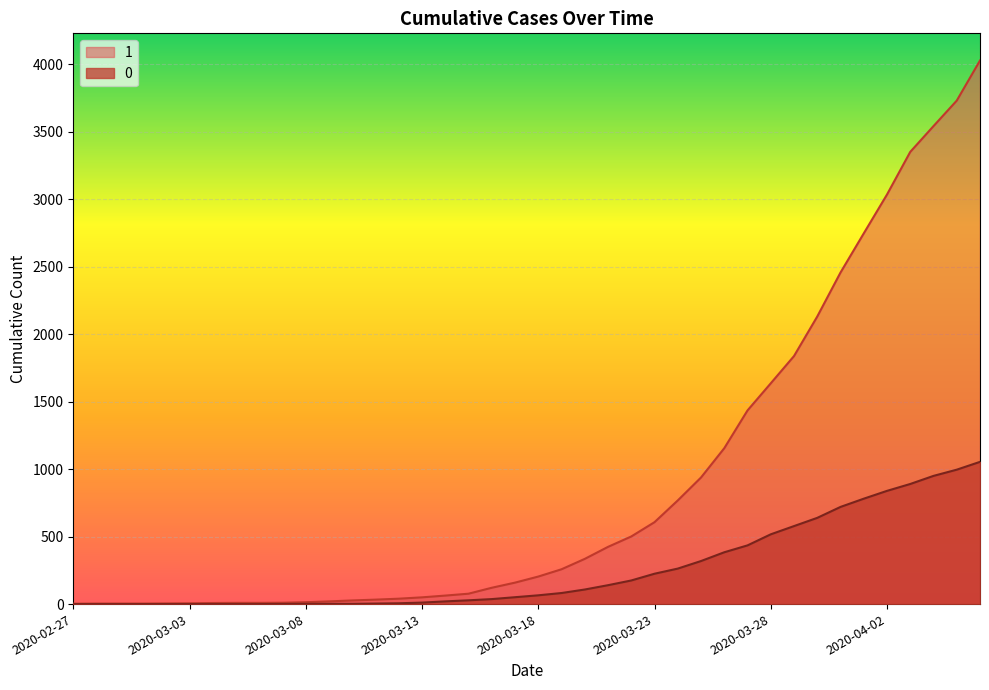

True or false: 0 has more than 1 interior local peaks.

False